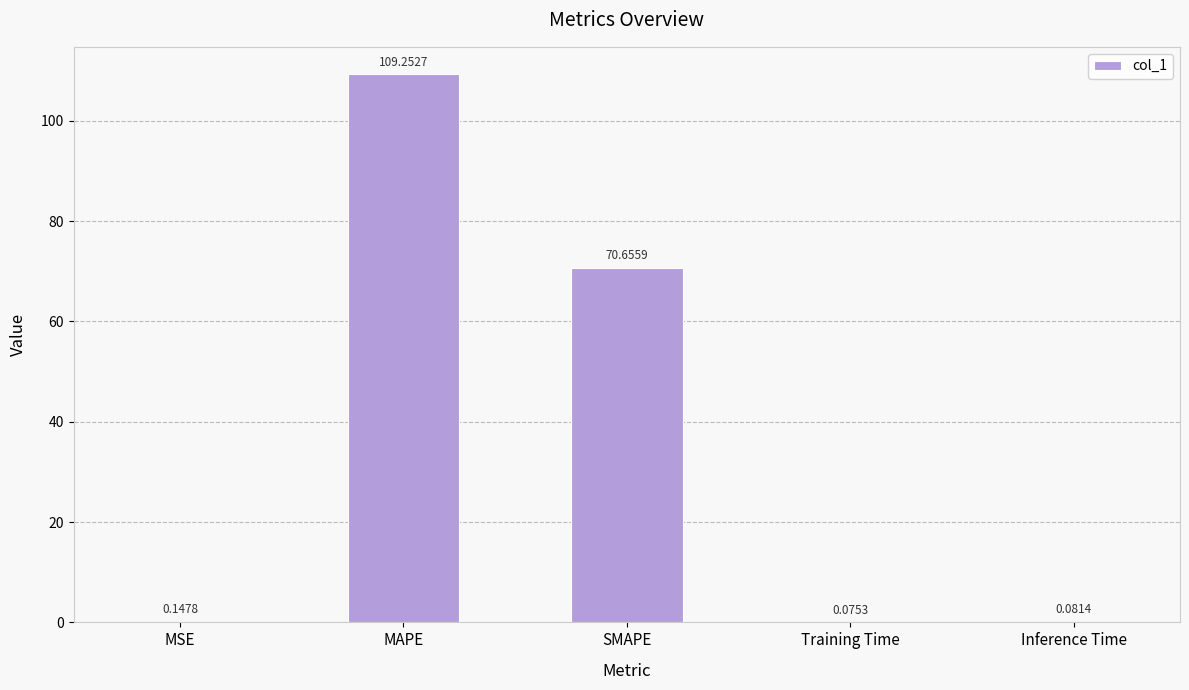

What is the greatest value displayed?

109.3